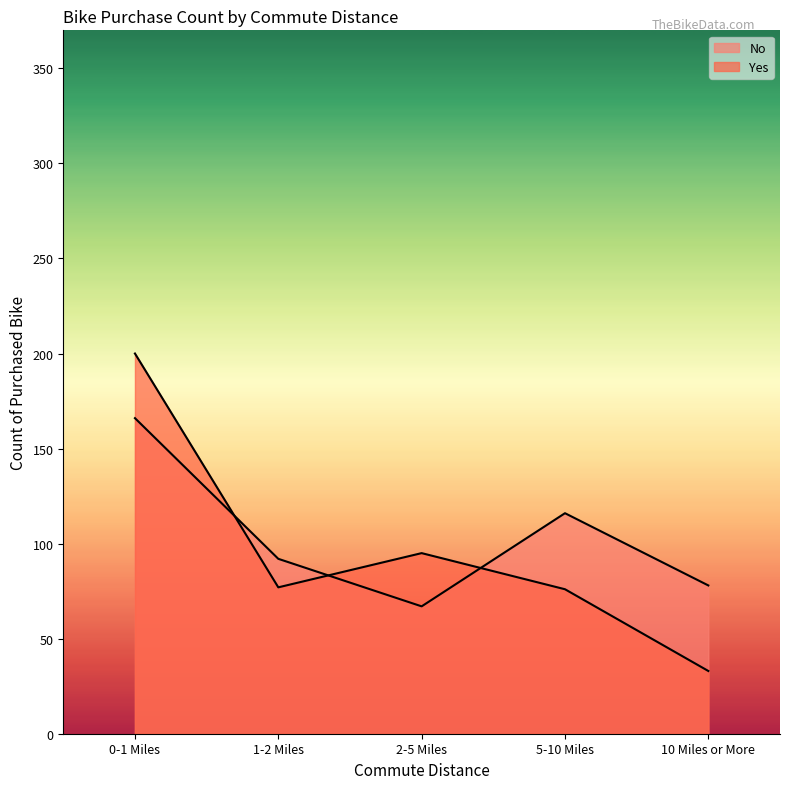

What position from the left is 2-5 Miles?

3